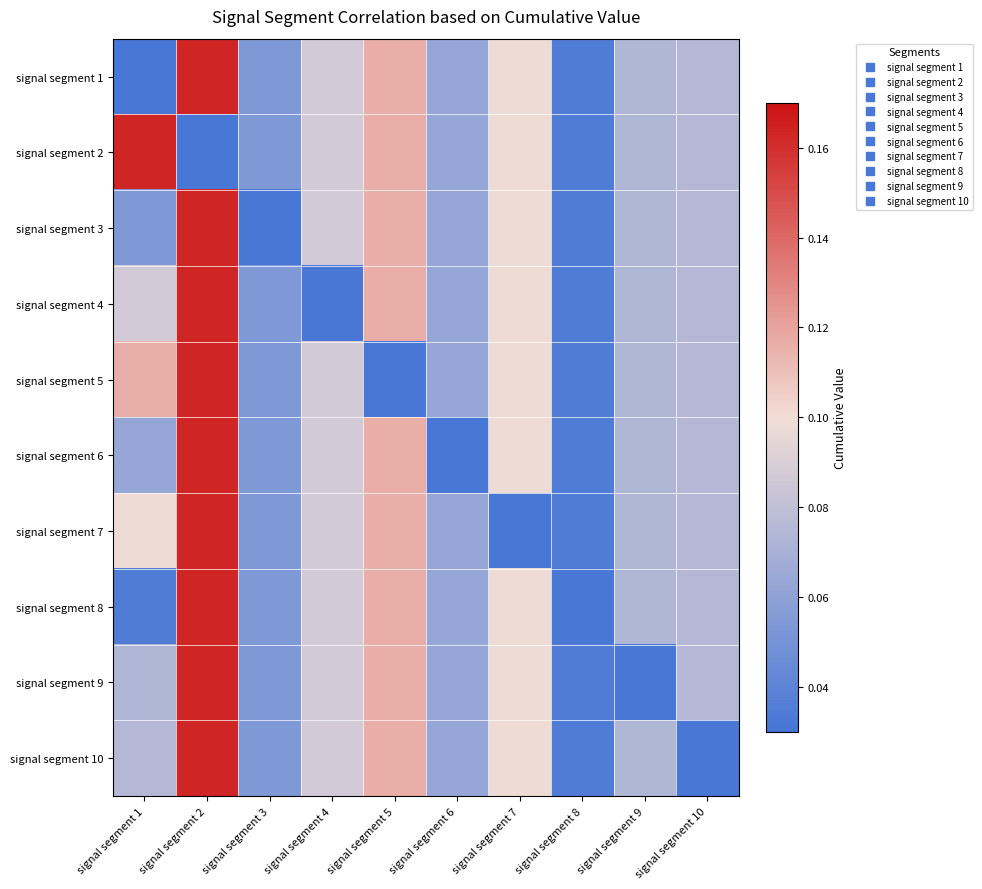

At which category is the sum across all series the highest?

signal segment 2